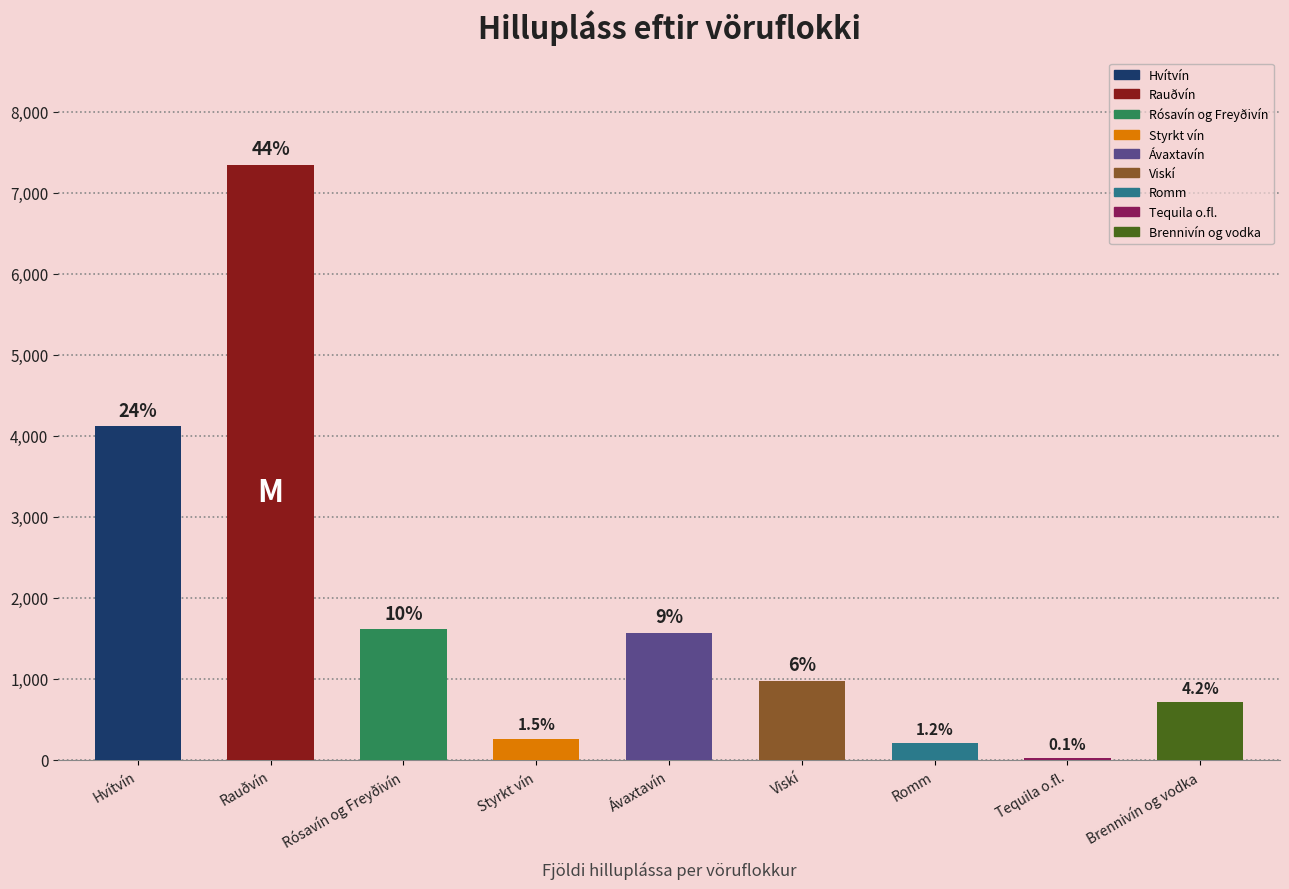

Are the bars grouped side by side (vs. stacked)?

No